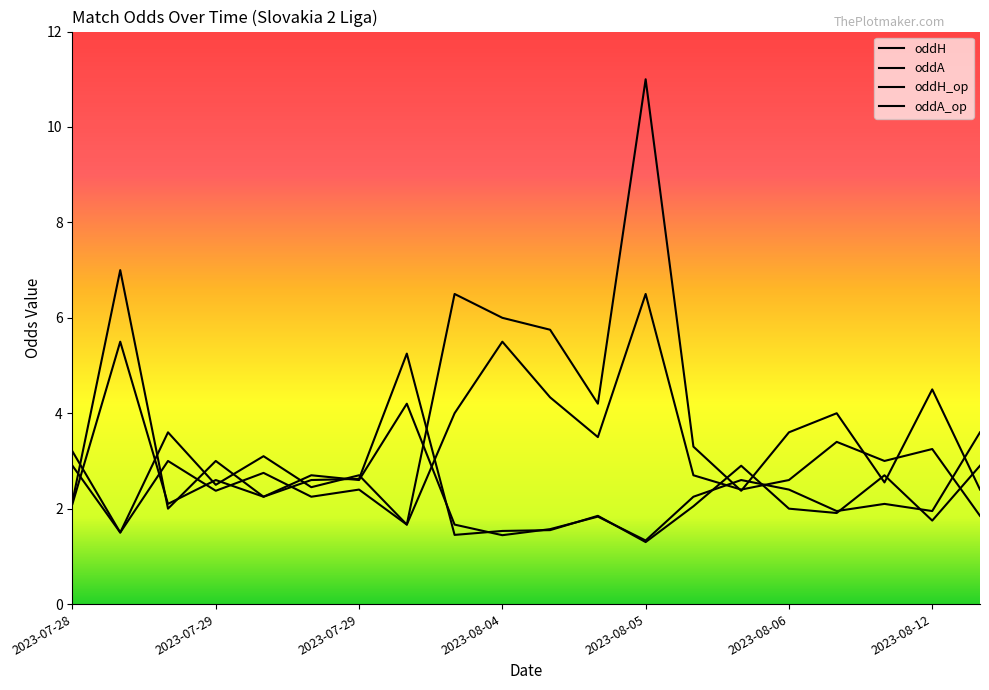

How many times do oddH_op and oddH cross each other?

12